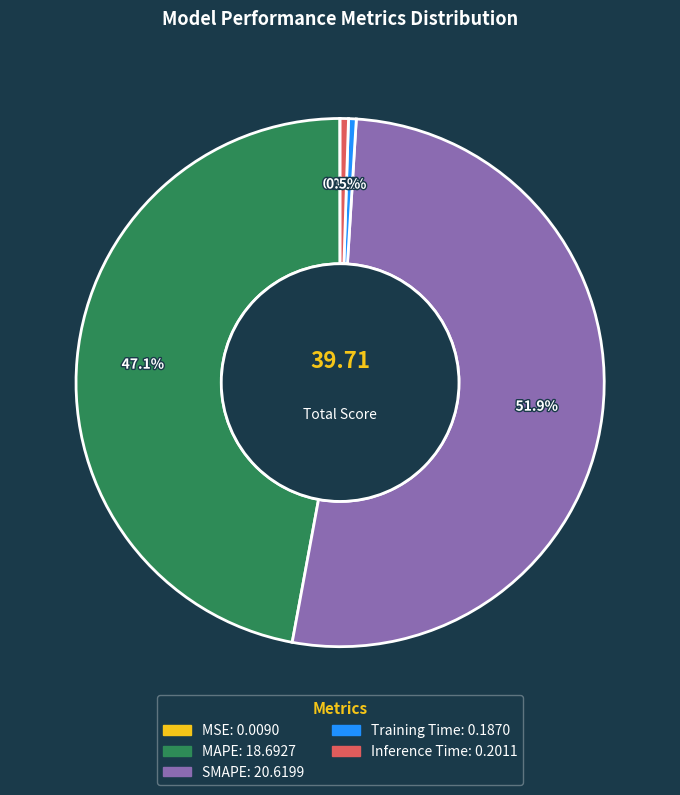

What is the total percentage of Training Time and SMAPE?

52.4%